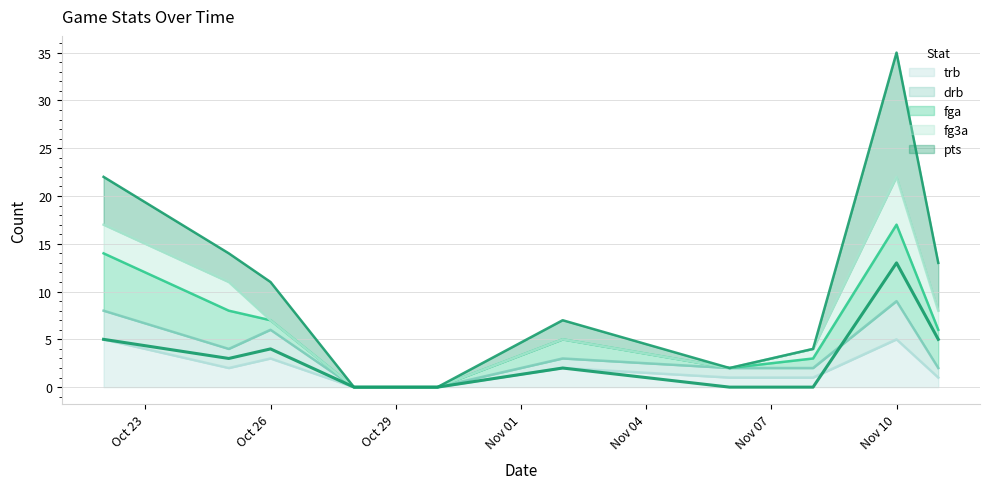

Which category has the lowest value in the trb series?

2019-10-28